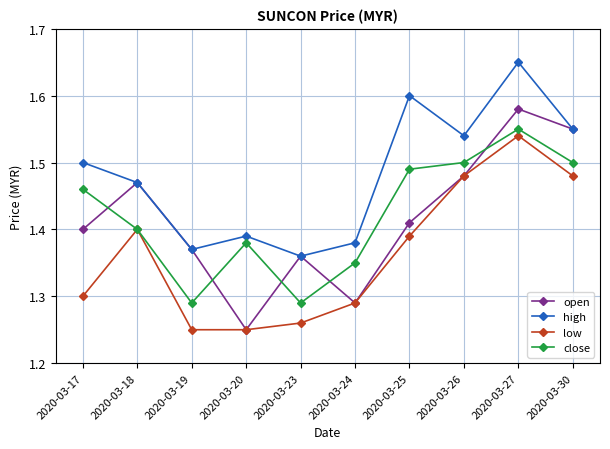

What is the difference between the second highest and second lowest values in the close series?

0.2